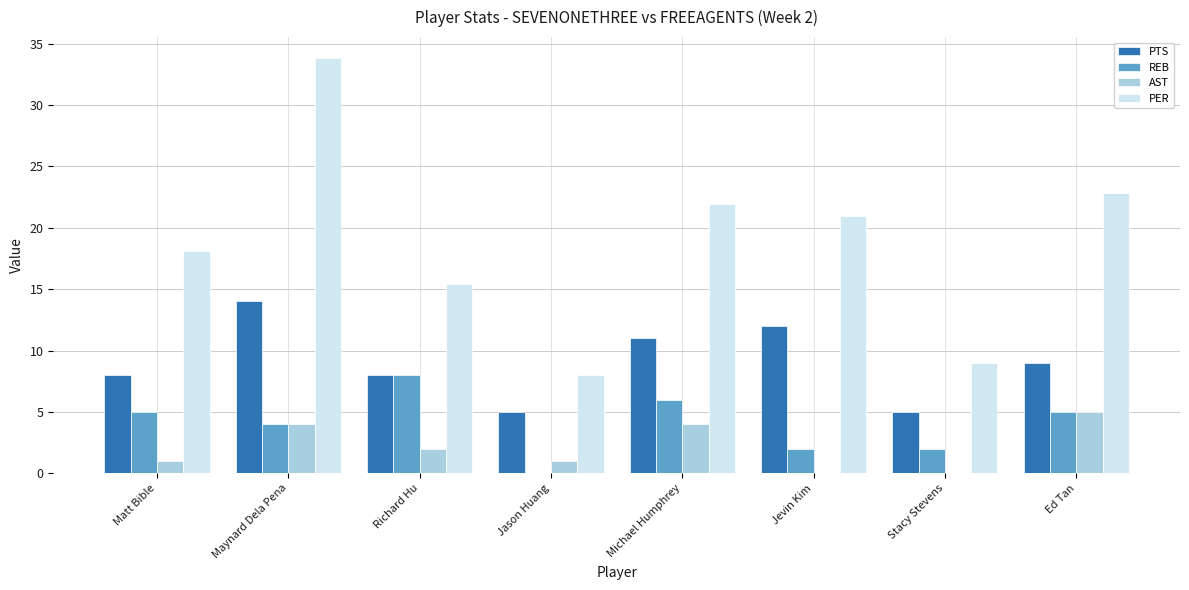

What is the sum of all AST values?

17.0